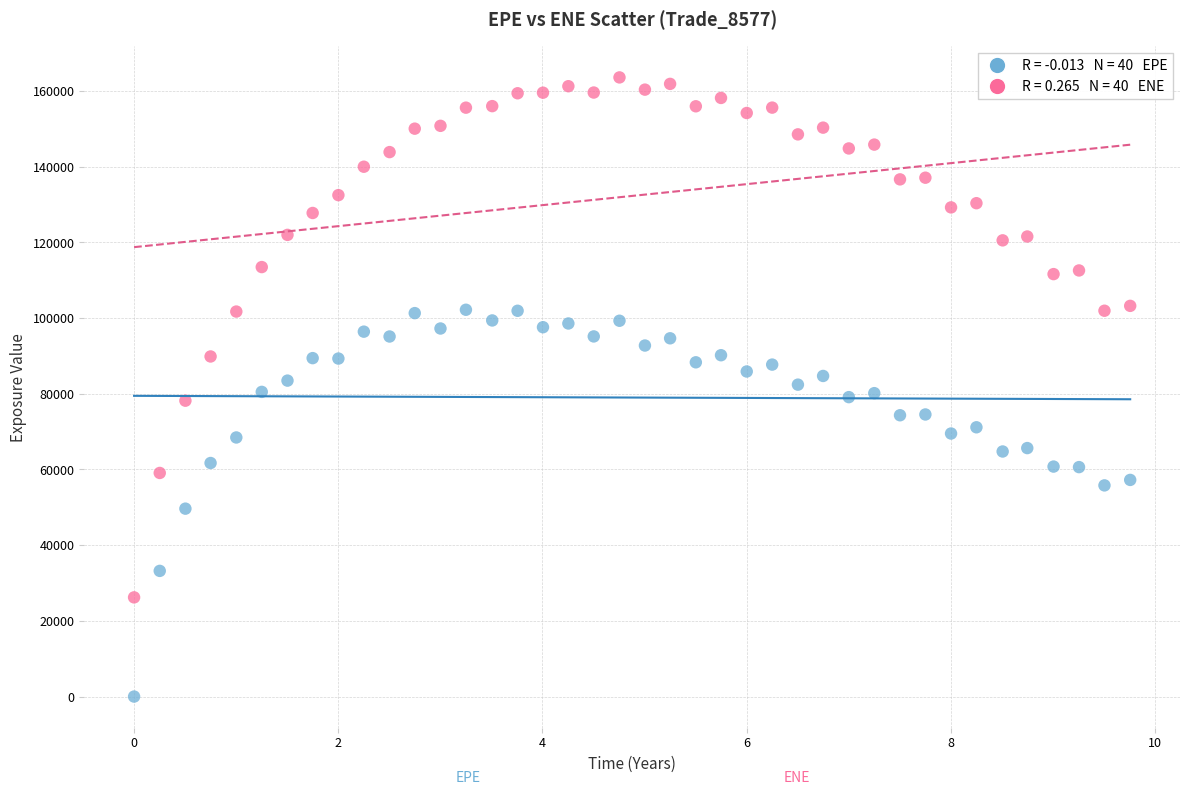

Across all data points, what is the range of Y values (max minus min)?

163594.0